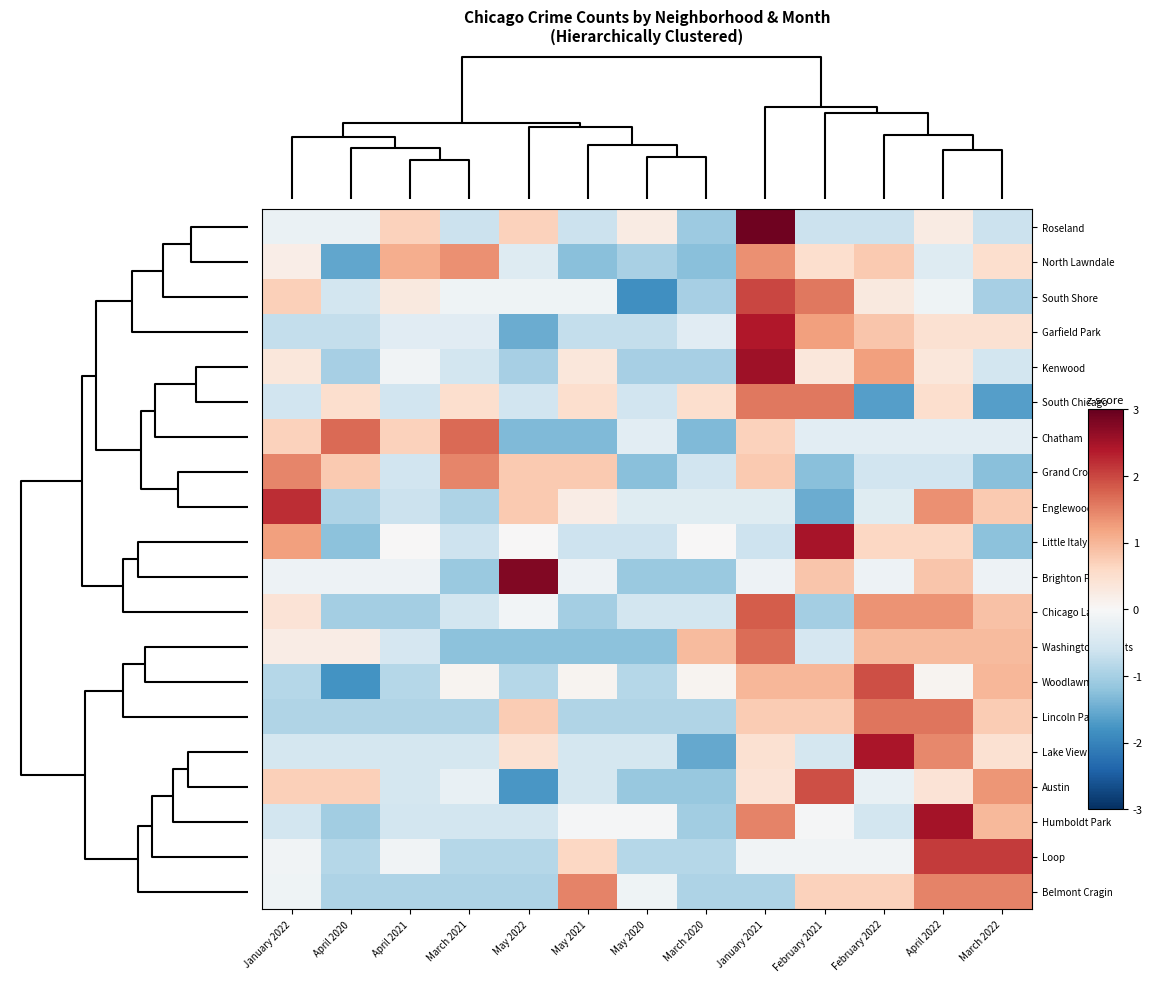

Reading left to right, list all the values displayed in this chart.

Roseland: January 2022=-0.2	April 2020=-0.2	April 2021=0.7	March 2021=-0.7	May 2022=0.7	May 2021=-0.7	May 2020=0.2	March 2020=-1.1	January 2021=2.9	February 2021=-0.7	February 2022=-0.7	April 2022=0.2	March 2022=-0.7
North Lawndale: January 2022=0.2	April 2020=-1.6	April 2021=1.1	March 2021=1.4	May 2022=-0.4	May 2021=-1.3	May 2020=-1.0	March 2020=-1.3	January 2021=1.4	February 2021=0.5	February 2022=0.8	April 2022=-0.4	March 2022=0.5
South Shore: January 2022=0.7	April 2020=-0.6	April 2021=0.3	March 2021=-0.1	May 2022=-0.1	May 2021=-0.1	May 2020=-1.8	March 2020=-1.0	January 2021=2.0	February 2021=1.6	February 2022=0.3	April 2022=-0.1	March 2022=-1.0
Garfield Park: January 2022=-0.7	April 2020=-0.7	April 2021=-0.3	March 2021=-0.3	May 2022=-1.5	May 2021=-0.7	May 2020=-0.7	March 2020=-0.3	January 2021=2.4	February 2021=1.2	February 2022=0.8	April 2022=0.4	March 2022=0.4
Kenwood: January 2022=0.3	April 2020=-1.0	April 2021=-0.1	March 2021=-0.5	May 2022=-1.0	May 2021=0.3	May 2020=-1.0	March 2020=-1.0	January 2021=2.6	February 2021=0.3	February 2022=1.2	April 2022=0.3	March 2022=-0.5
South Chicago: January 2022=-0.6	April 2020=0.5	April 2021=-0.6	March 2021=0.5	May 2022=-0.6	May 2021=0.5	May 2020=-0.6	March 2020=0.5	January 2021=1.6	February 2021=1.6	February 2022=-1.7	April 2022=0.5	March 2022=-1.7
Chatham: January 2022=0.7	April 2020=1.7	April 2021=0.7	March 2021=1.7	May 2022=-1.3	May 2021=-1.3	May 2020=-0.3	March 2020=-1.3	January 2021=0.7	February 2021=-0.3	February 2022=-0.3	April 2022=-0.3	March 2022=-0.3
Grand Crossing: January 2022=1.5	April 2020=0.8	April 2021=-0.6	March 2021=1.5	May 2022=0.8	May 2021=0.8	May 2020=-1.3	March 2020=-0.6	January 2021=0.8	February 2021=-1.3	February 2022=-0.6	April 2022=-0.6	March 2022=-1.3
Englewood: January 2022=2.2	April 2020=-0.9	April 2021=-0.6	March 2021=-0.9	May 2022=0.8	May 2021=0.2	May 2020=-0.4	March 2020=-0.4	January 2021=-0.4	February 2021=-1.5	February 2022=-0.4	April 2022=1.4	March 2022=0.8
Little Italy UIC: January 2022=1.2	April 2020=-1.2	April 2021=0.0	March 2021=-0.6	May 2022=0.0	May 2021=-0.6	May 2020=-0.6	March 2020=0.0	January 2021=-0.6	February 2021=2.5	February 2022=0.6	April 2022=0.6	March 2022=-1.2
Brighton Park: January 2022=-0.1	April 2020=-0.1	April 2021=-0.1	March 2021=-1.1	May 2022=2.8	May 2021=-0.1	May 2020=-1.1	March 2020=-1.1	January 2021=-0.1	February 2021=0.8	February 2022=-0.1	April 2022=0.8	March 2022=-0.1
Chicago Lawn: January 2022=0.4	April 2020=-1.0	April 2021=-1.0	March 2021=-0.5	May 2022=-0.1	May 2021=-1.0	May 2020=-0.5	March 2020=-0.5	January 2021=1.8	February 2021=-1.0	February 2022=1.4	April 2022=1.4	March 2022=0.9
Washington Heights: January 2022=0.2	April 2020=0.2	April 2021=-0.5	March 2021=-1.2	May 2022=-1.2	May 2021=-1.2	May 2020=-1.2	March 2020=0.9	January 2021=1.7	February 2021=-0.5	February 2022=0.9	April 2022=0.9	March 2022=0.9
Woodlawn: January 2022=-0.9	April 2020=-1.8	April 2021=-0.9	March 2021=0.1	May 2022=-0.9	May 2021=0.1	May 2020=-0.9	March 2020=0.1	January 2021=1.0	February 2021=1.0	February 2022=1.9	April 2022=0.1	March 2022=1.0
Lincoln Park: January 2022=-0.9	April 2020=-0.9	April 2021=-0.9	March 2021=-0.9	May 2022=0.8	May 2021=-0.9	May 2020=-0.9	March 2020=-0.9	January 2021=0.8	February 2021=0.8	February 2022=1.6	April 2022=1.6	March 2022=0.8
Lake View: January 2022=-0.5	April 2020=-0.5	April 2021=-0.5	March 2021=-0.5	May 2022=0.5	May 2021=-0.5	May 2020=-0.5	March 2020=-1.5	January 2021=0.5	February 2021=-0.5	February 2022=2.4	April 2022=1.4	March 2022=0.5
Austin: January 2022=0.7	April 2020=0.7	April 2021=-0.5	March 2021=-0.2	May 2022=-1.7	May 2021=-0.5	May 2020=-1.1	March 2020=-1.1	January 2021=0.4	February 2021=1.9	February 2022=-0.2	April 2022=0.4	March 2022=1.3
Humboldt Park: January 2022=-0.5	April 2020=-1.0	April 2021=-0.5	March 2021=-0.5	May 2022=-0.5	May 2021=-0.0	May 2020=-0.0	March 2020=-1.0	January 2021=1.5	February 2021=-0.0	February 2022=-0.5	April 2022=2.5	March 2022=1.0
Loop: January 2022=-0.1	April 2020=-0.9	April 2021=-0.1	March 2021=-0.9	May 2022=-0.9	May 2021=0.6	May 2020=-0.9	March 2020=-0.9	January 2021=-0.1	February 2021=-0.1	February 2022=-0.1	April 2022=2.1	March 2022=2.1
Belmont Cragin: January 2022=-0.1	April 2020=-0.9	April 2021=-0.9	March 2021=-0.9	May 2022=-0.9	May 2021=1.5	May 2020=-0.1	March 2020=-0.9	January 2021=-0.9	February 2021=0.7	February 2022=0.7	April 2022=1.5	March 2022=1.5